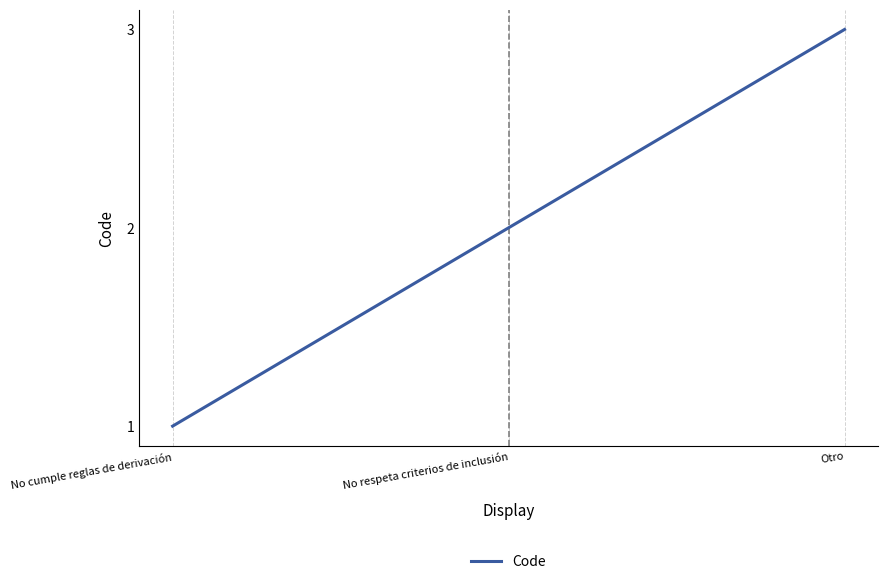

How many lines are shown in the chart?

1